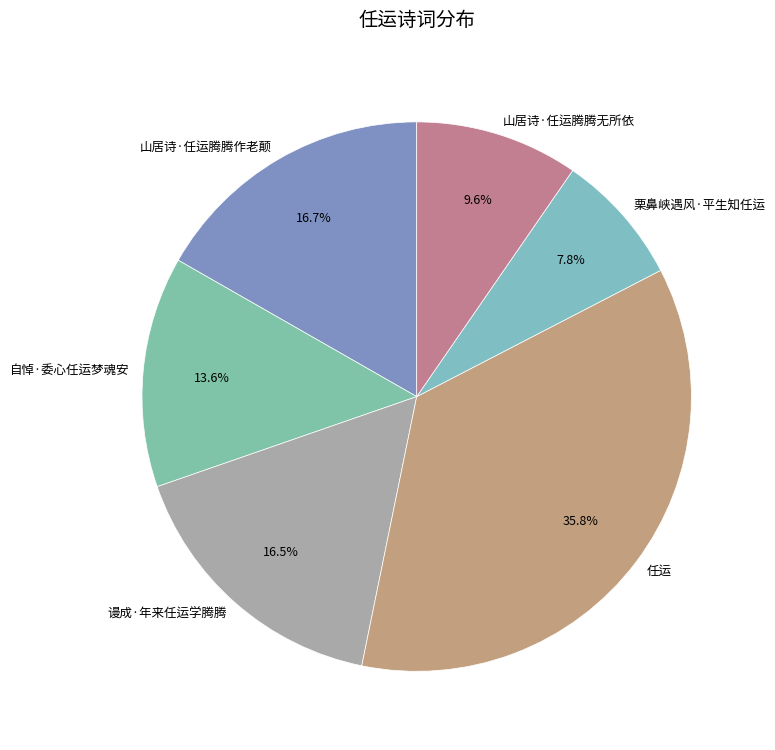

What is the largest slice in the pie chart?

任运